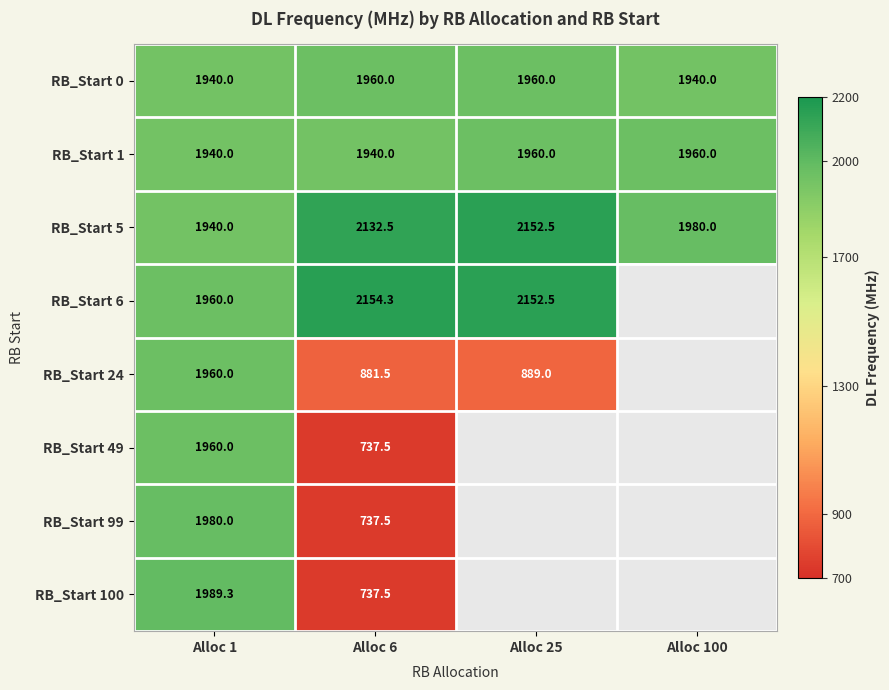

Which label corresponds to the smallest value in the chart?

Alloc 6